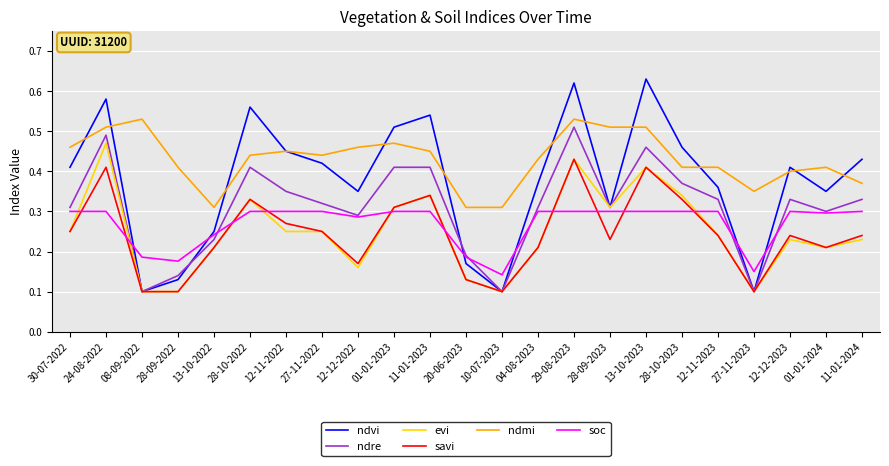

True or false: soc and ndvi cross at least once.

True